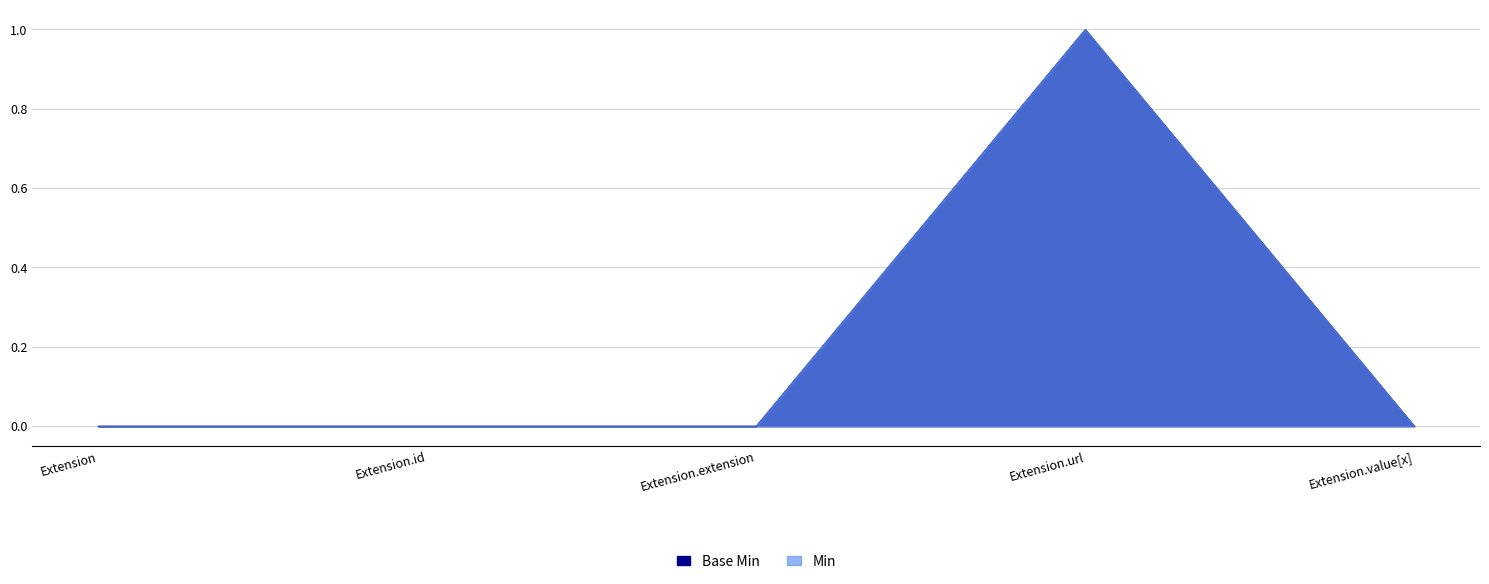

True or false: Base Min and Min cross at least once.

False